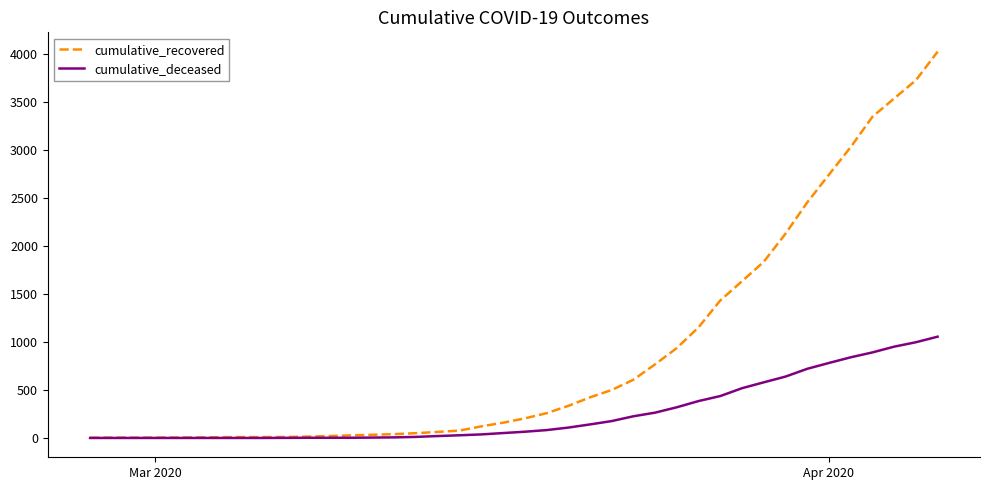

Which series has the largest total across all categories?

cumulative_recovered